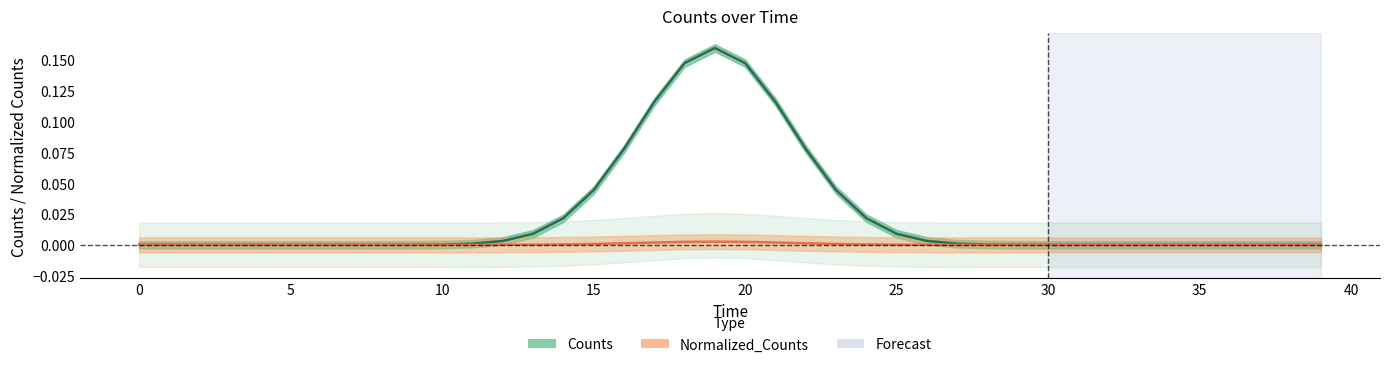

The Normalized_Counts series shows 0.0 at 38. True or false?

False